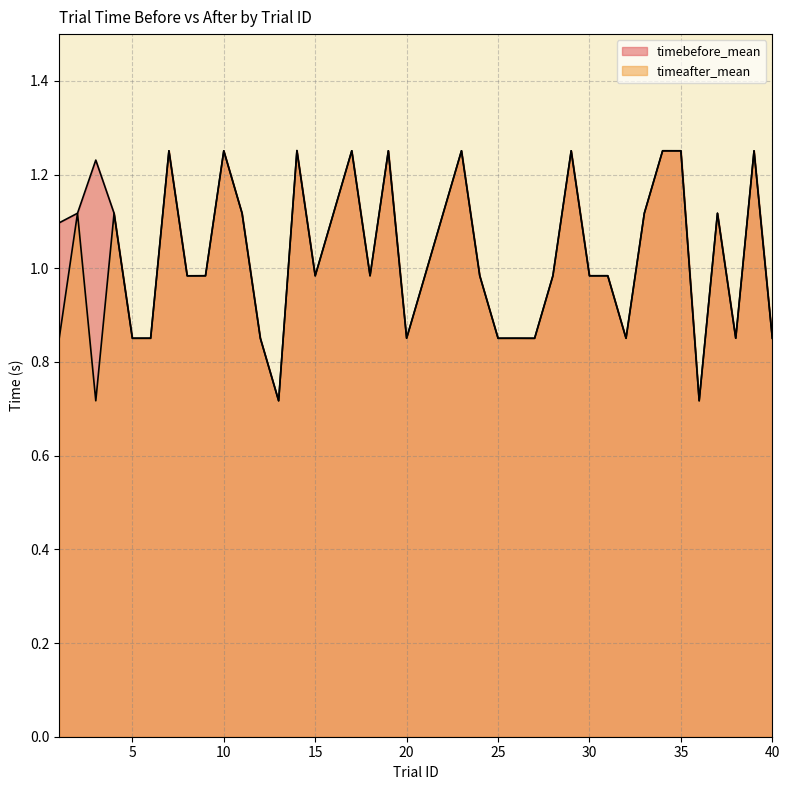

Which category has the highest value in the timebefore_mean series?

14